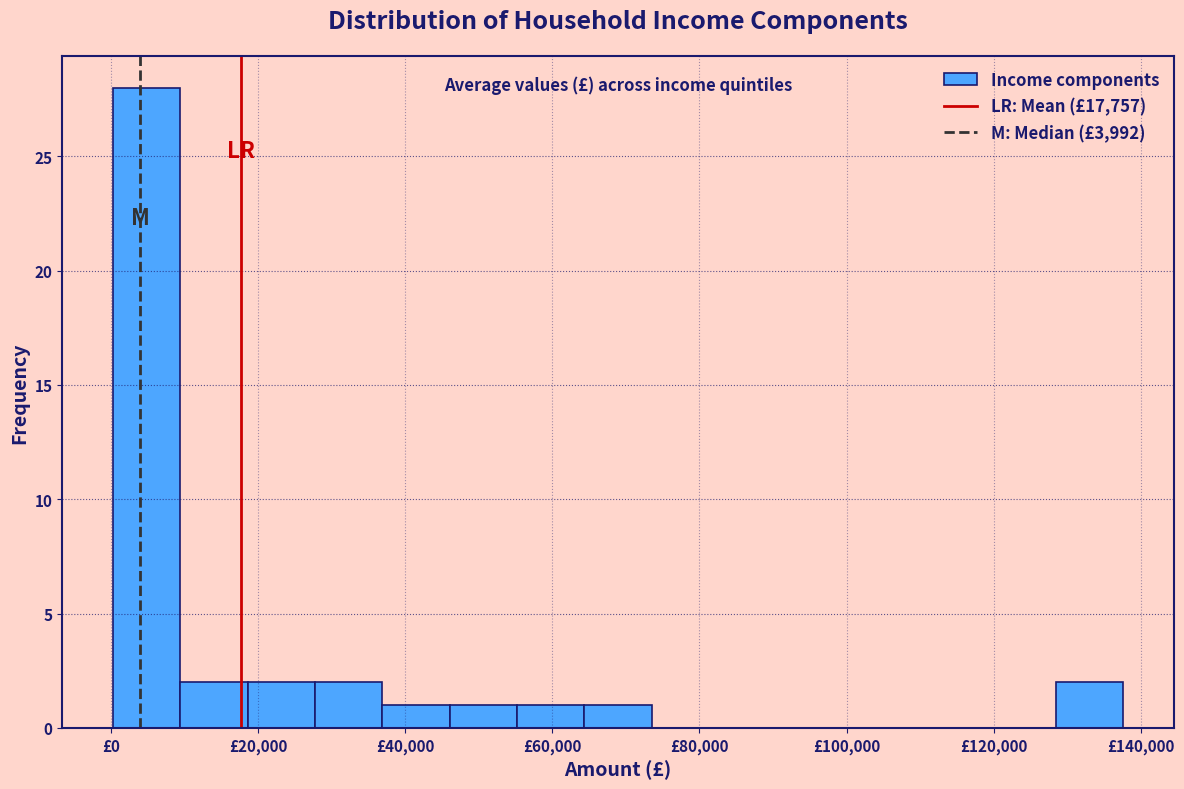

Which range on the x-axis has the tallest bar?

0 to 10000